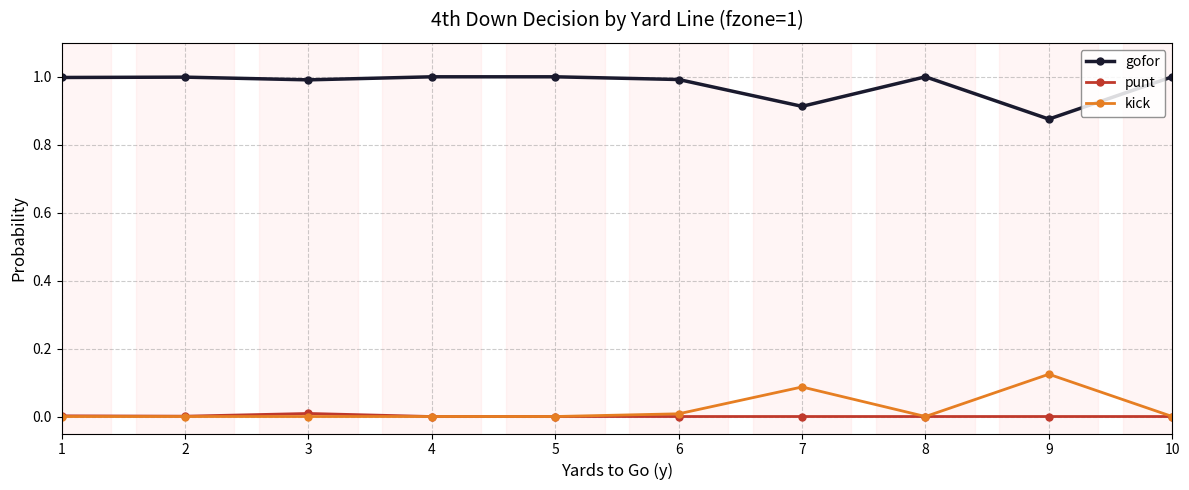

True or false: kick and gofor intersect in this chart.

False